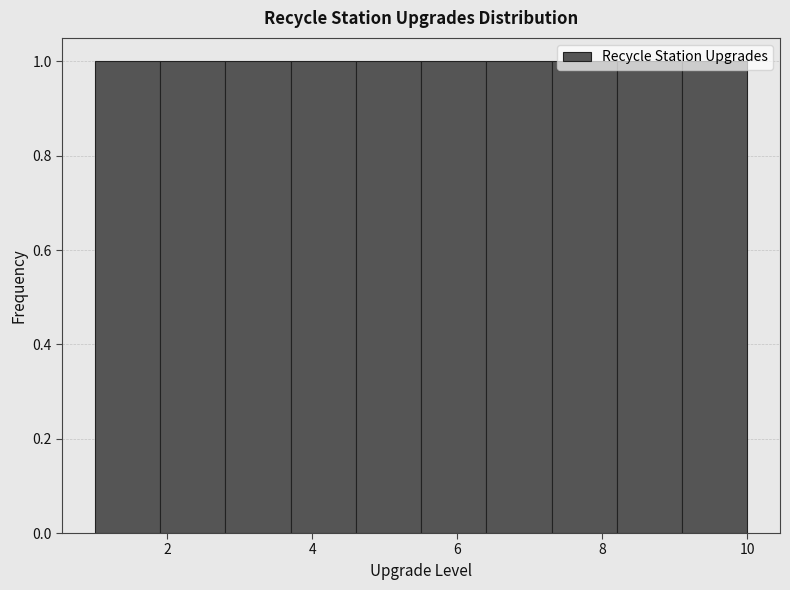

What is the height of the bar covering 4.6 to 5.5 on the x-axis? Neither the bar edges nor the heights are printed on the chart, so give them approximately, as read against the axes.

1